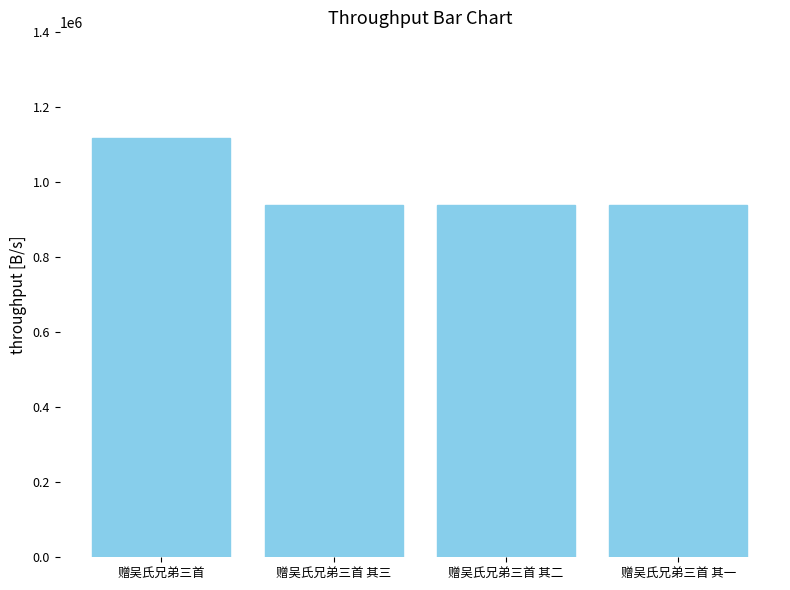

What is the label of the 4th bar from the right?

赠吴氏兄弟三首